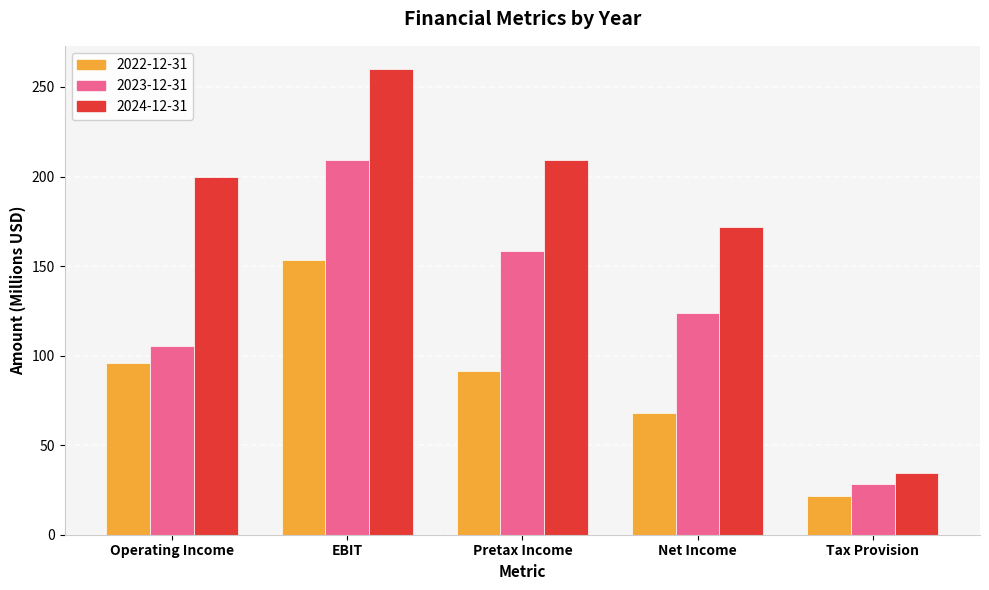

Reading left to right, what are all the values shown in this chart?

2022-12-31: Operating Income=96.0	EBIT=153.2	Pretax Income=91.5	Net Income=67.9	Tax Provision=21.8
2023-12-31: Operating Income=105.6	EBIT=209.0	Pretax Income=158.3	Net Income=123.9	Tax Provision=28.1
2024-12-31: Operating Income=199.9	EBIT=260.0	Pretax Income=209.5	Net Income=171.6	Tax Provision=34.7